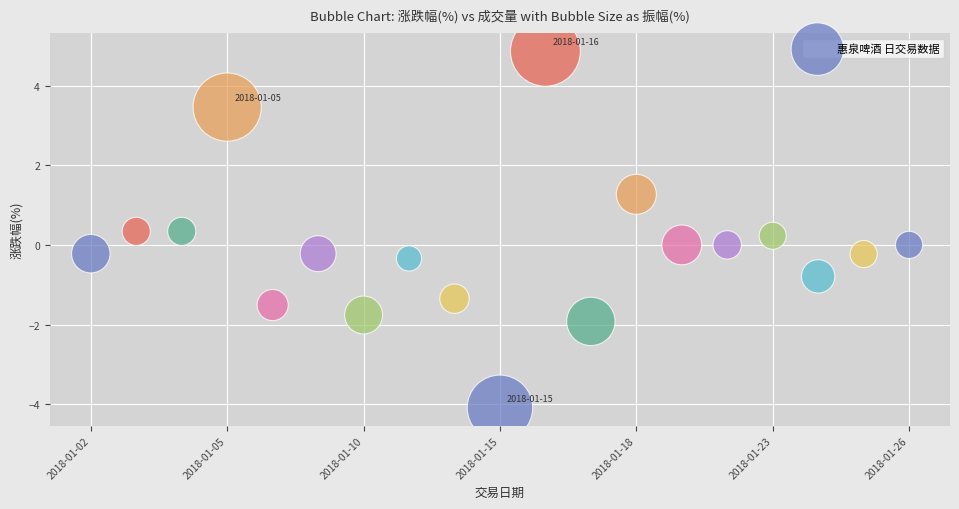

Count the number of points in this scatter plot.

19